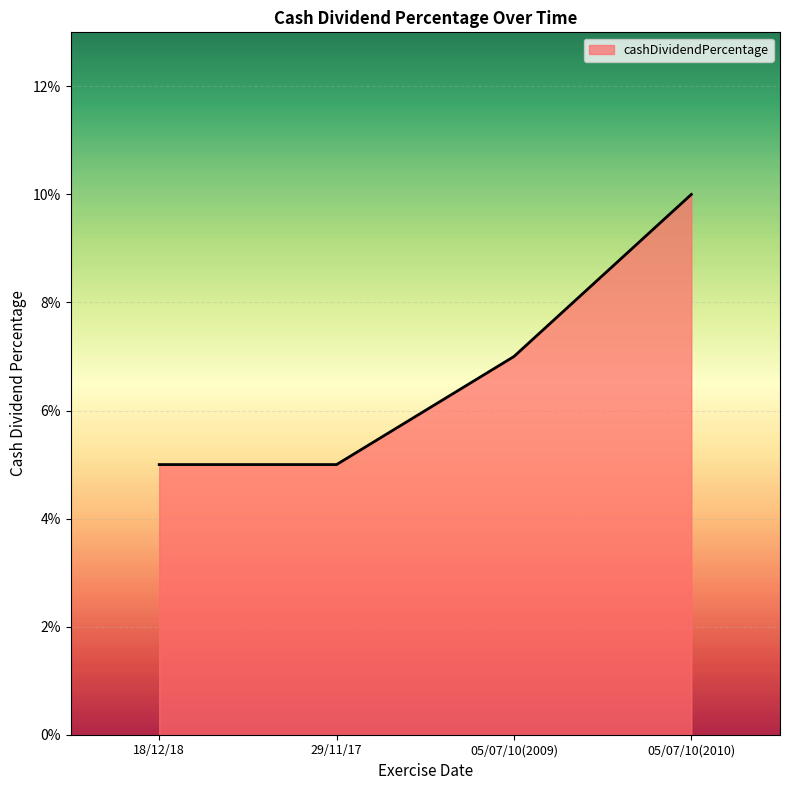

At which label is the value closest to 0?

18/12/18